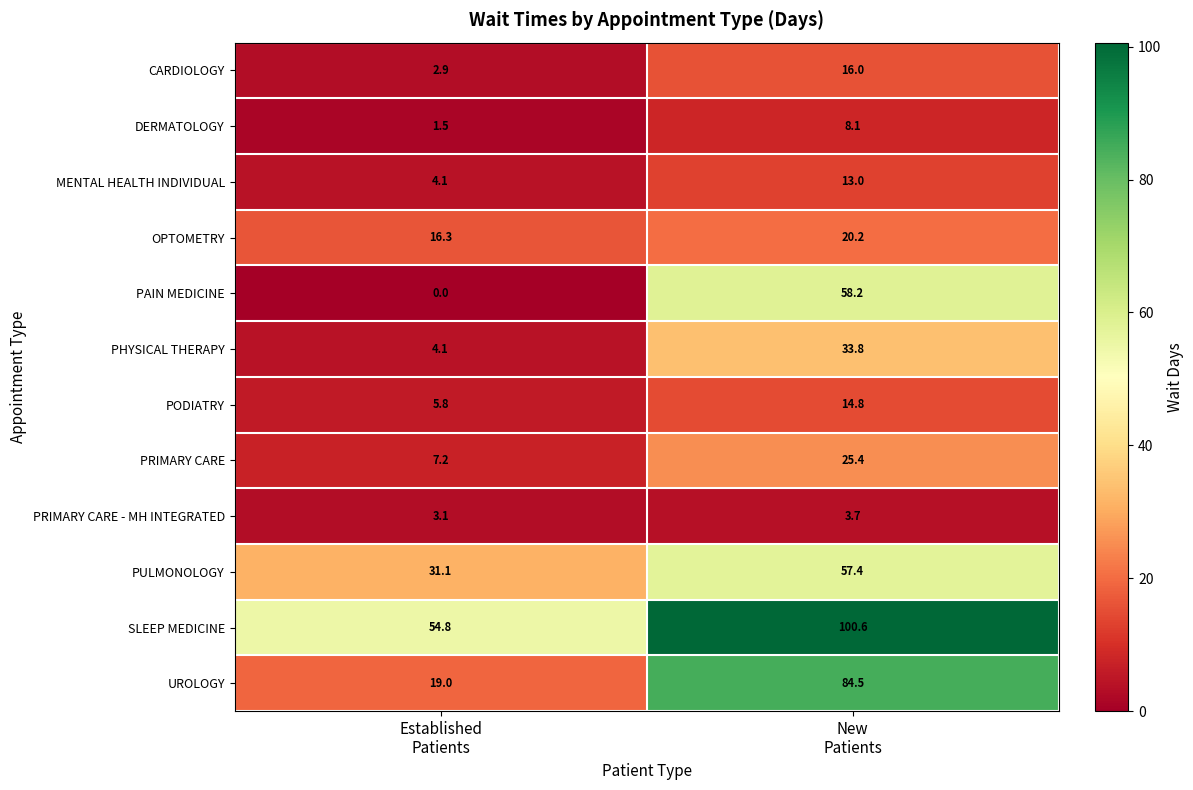

What is the average value of the PODIATRY series?

10.3